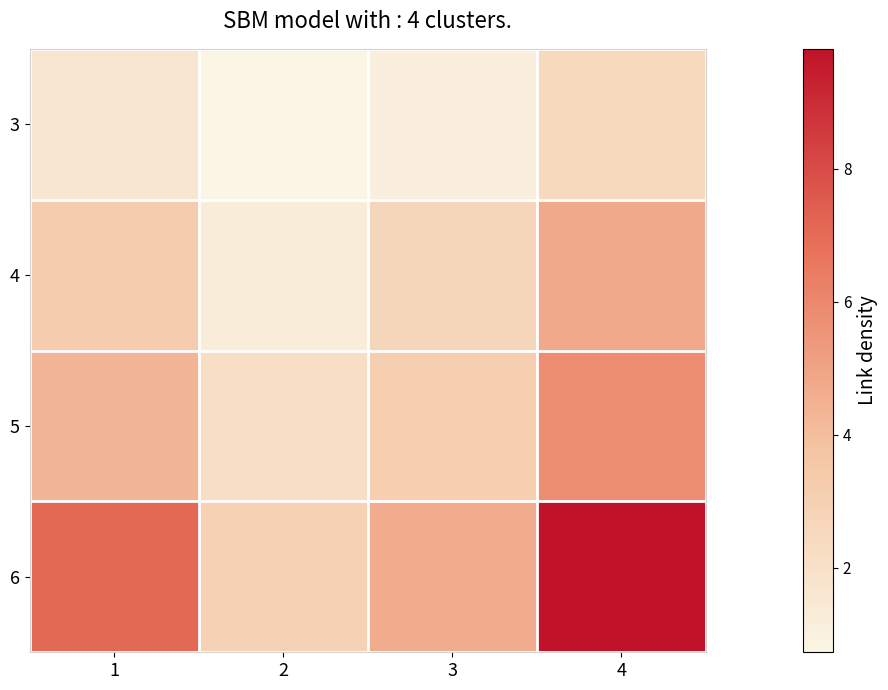

How many data points does each series have?

4